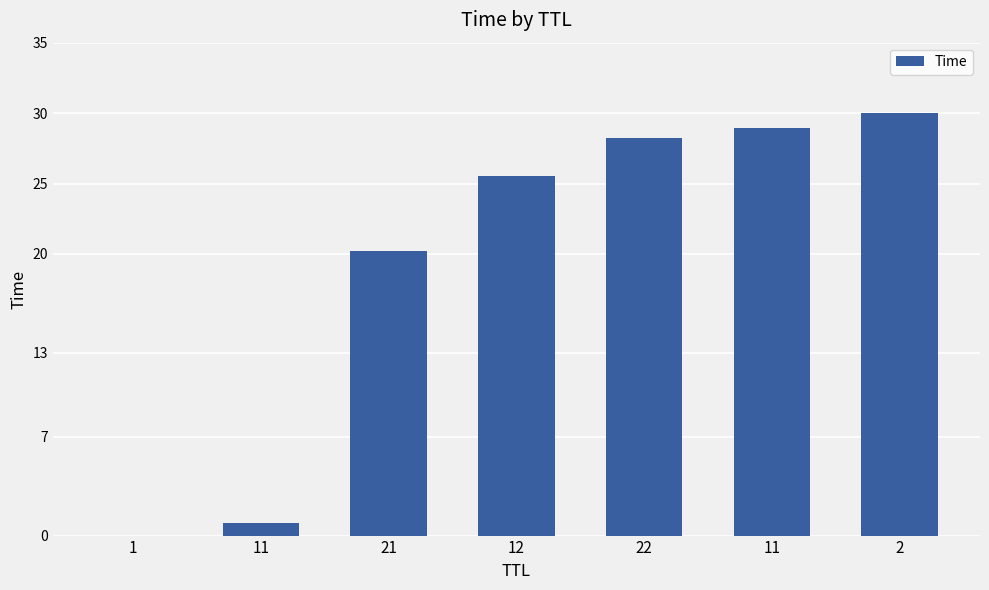

Are the bars horizontal?

No